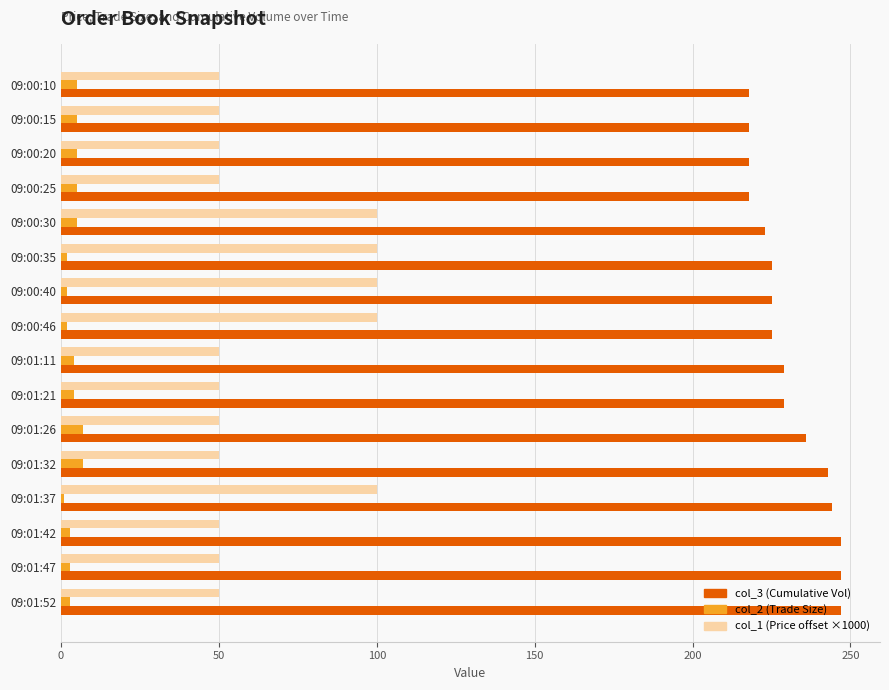

What are all the series names shown in the legend?

col_3 (Cumulative Vol), col_2 (Trade Size), col_1 (Price offset ×1000)